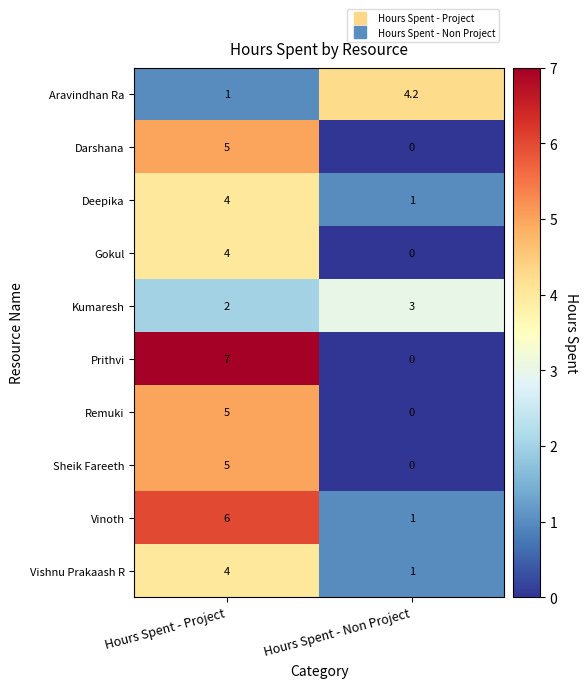

What is the total value across all series at Hours Spent - Non Project?

10.2